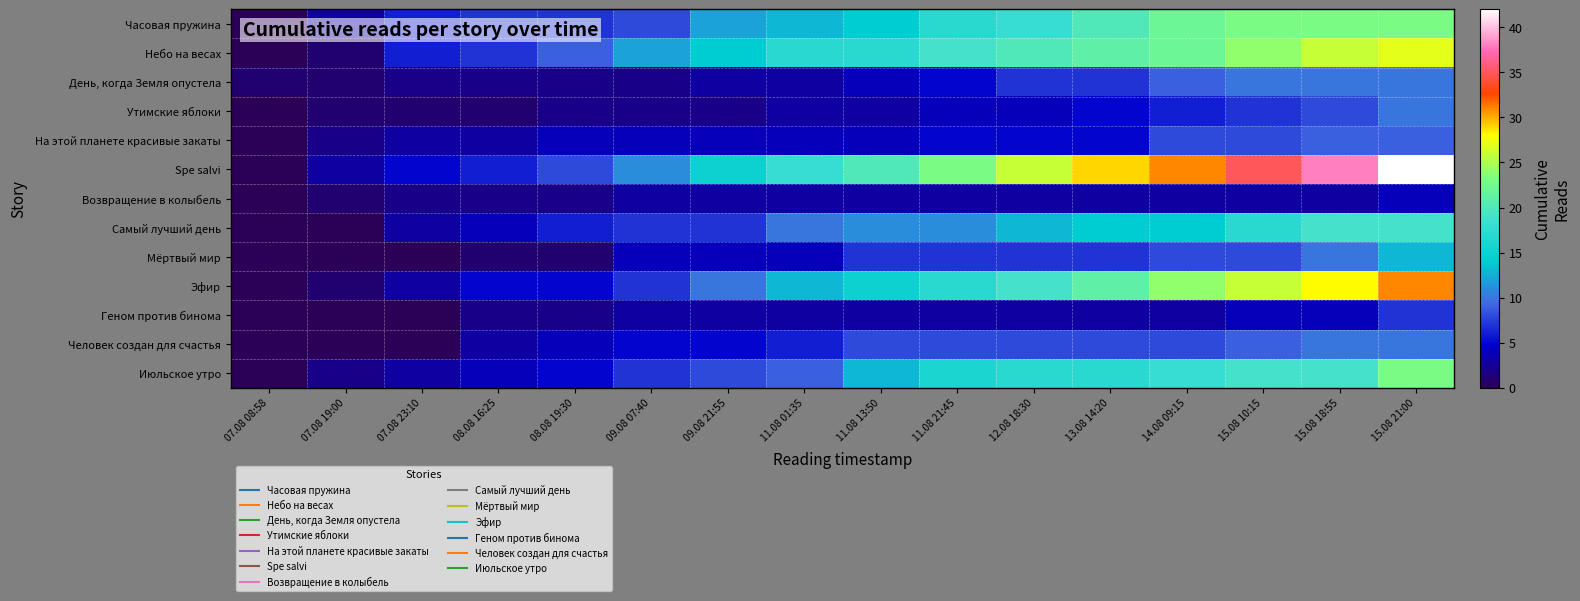

At how many categories does at least one series exceed 25?

6